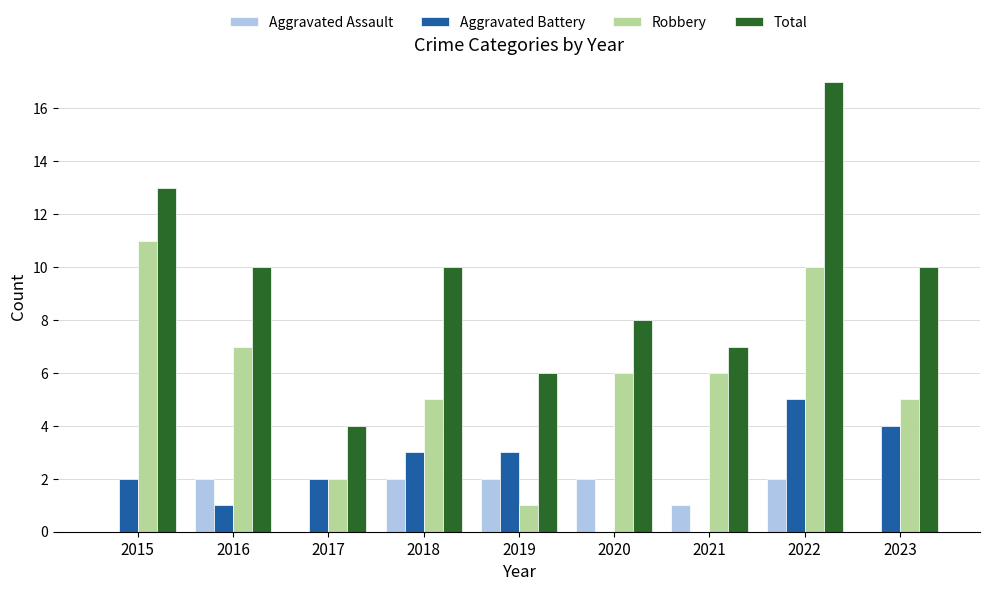

At which category is the sum across all series the highest?

2022